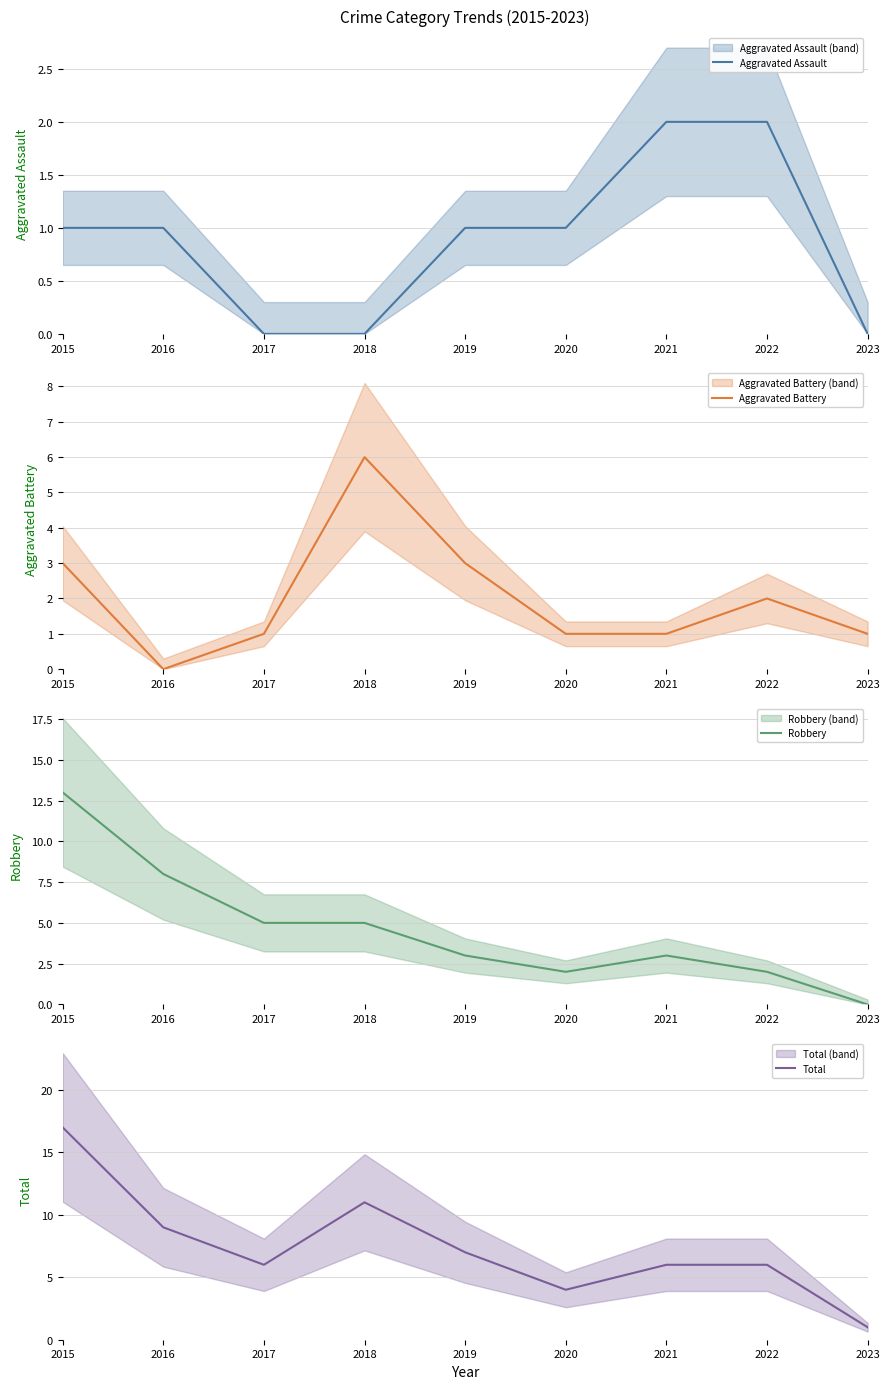

What is the average value of the Aggravated Assault series?

1